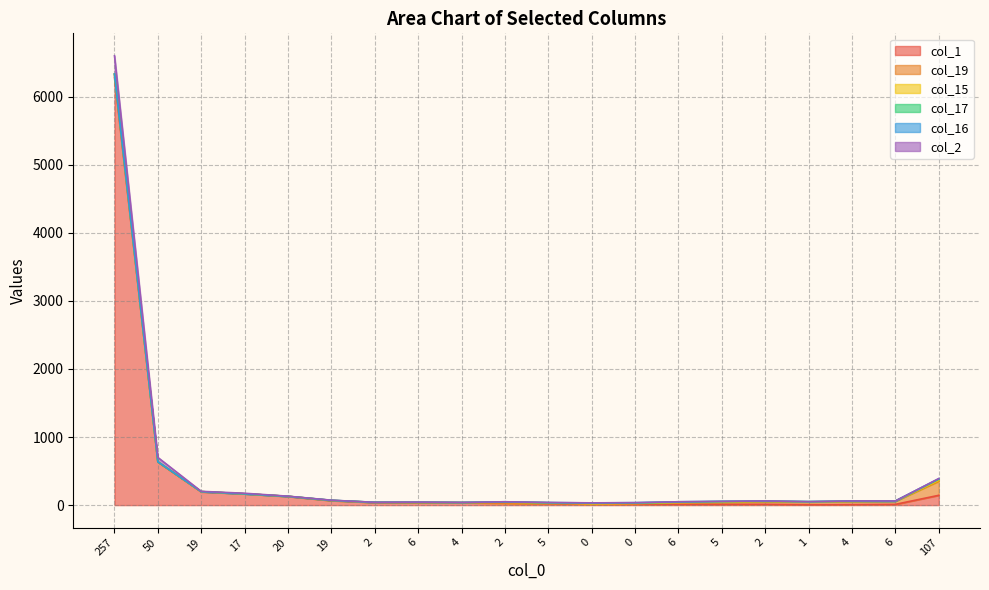

What value does the col_1 series have at 107, to the nearest 100?

100